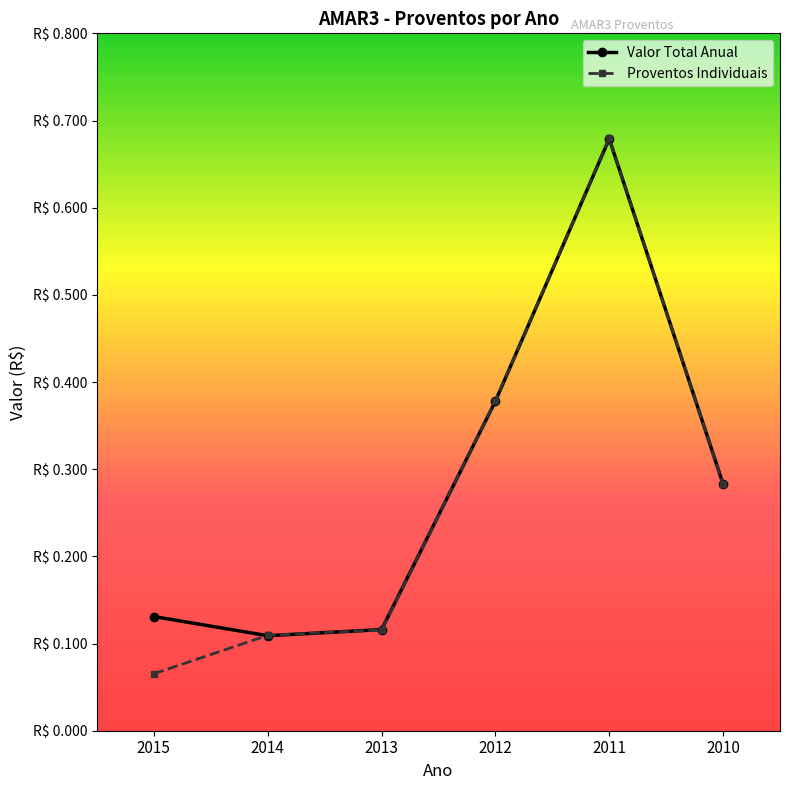

Does the chart have visible grid lines?

No